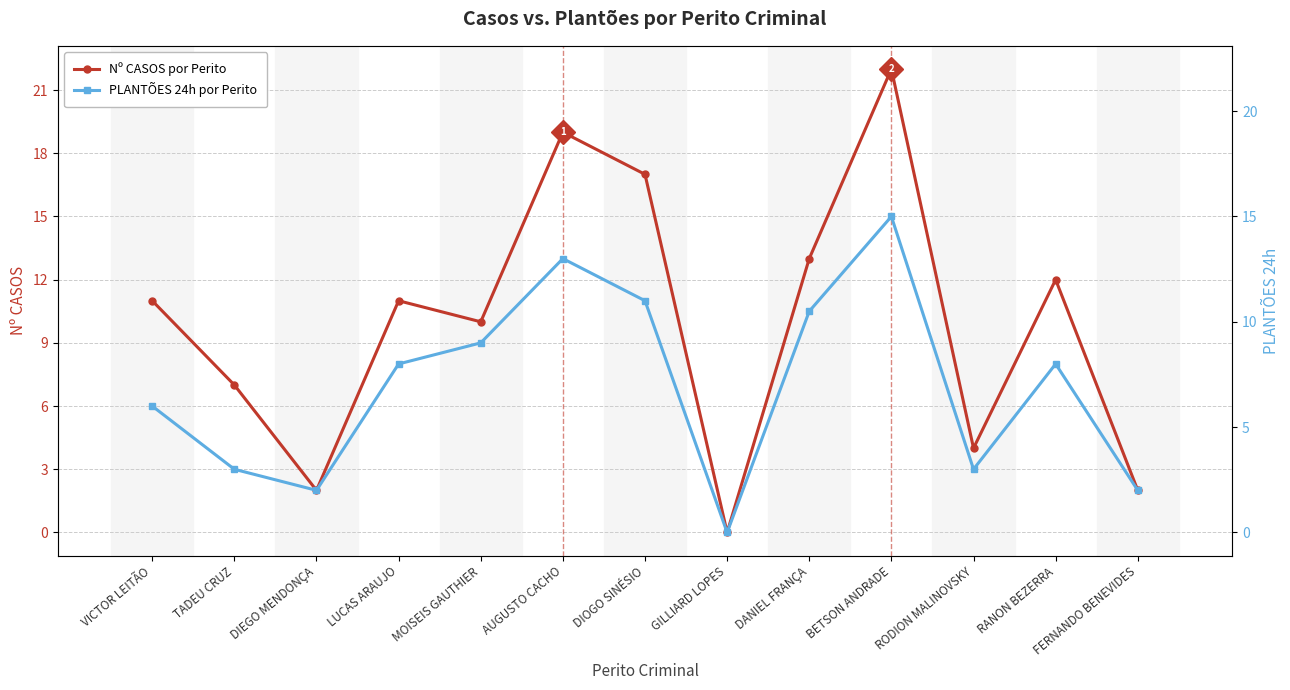

Where is the first local maximum for PLANTÕES 24h?

AUGUSTO CACHO